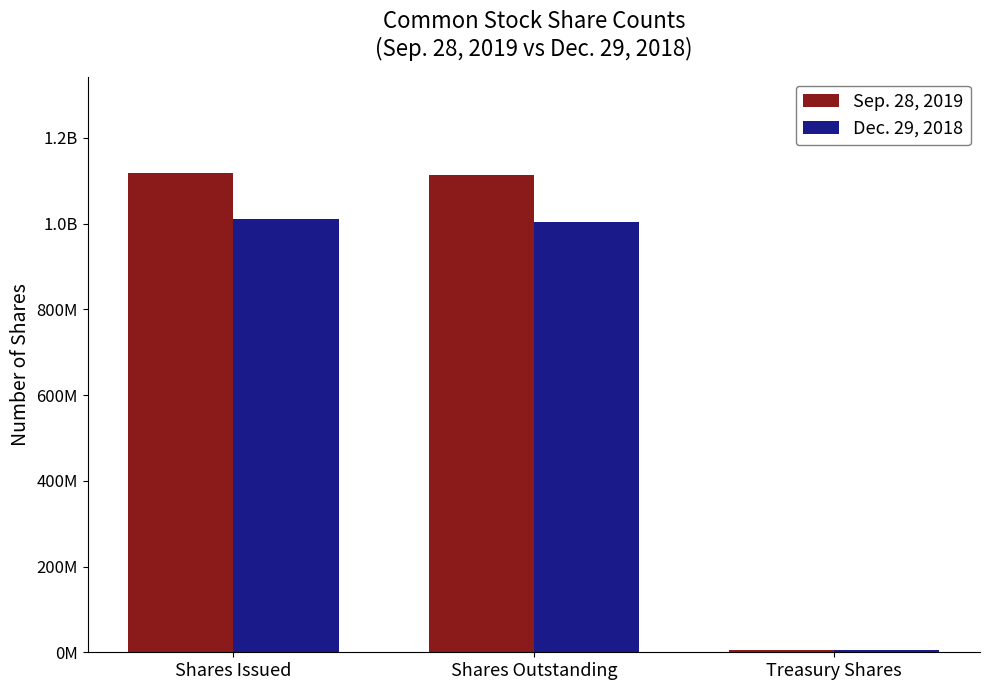

Rank the series at Shares Issued from lowest to highest value.

Dec. 29, 2018, Sep. 28, 2019